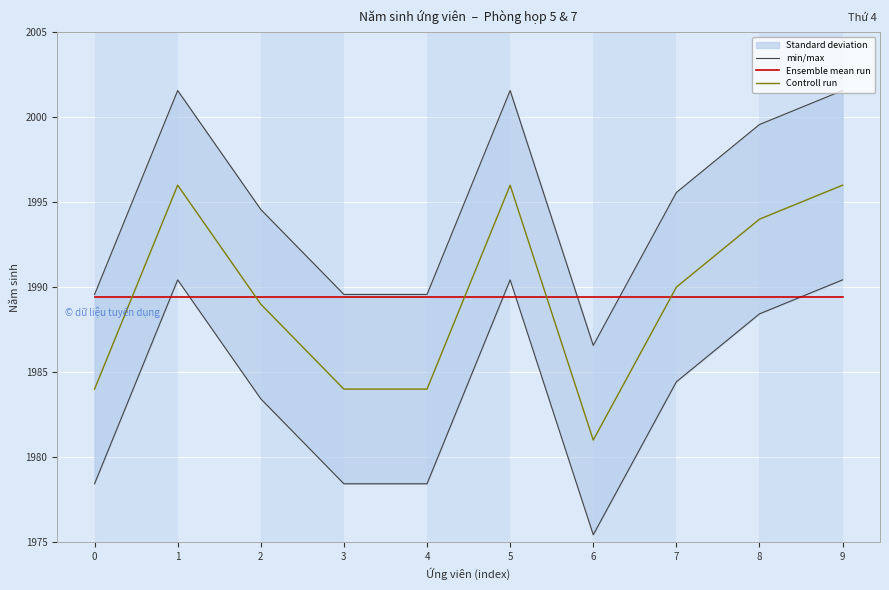

What is the minimum value shown in the chart?

1981.0